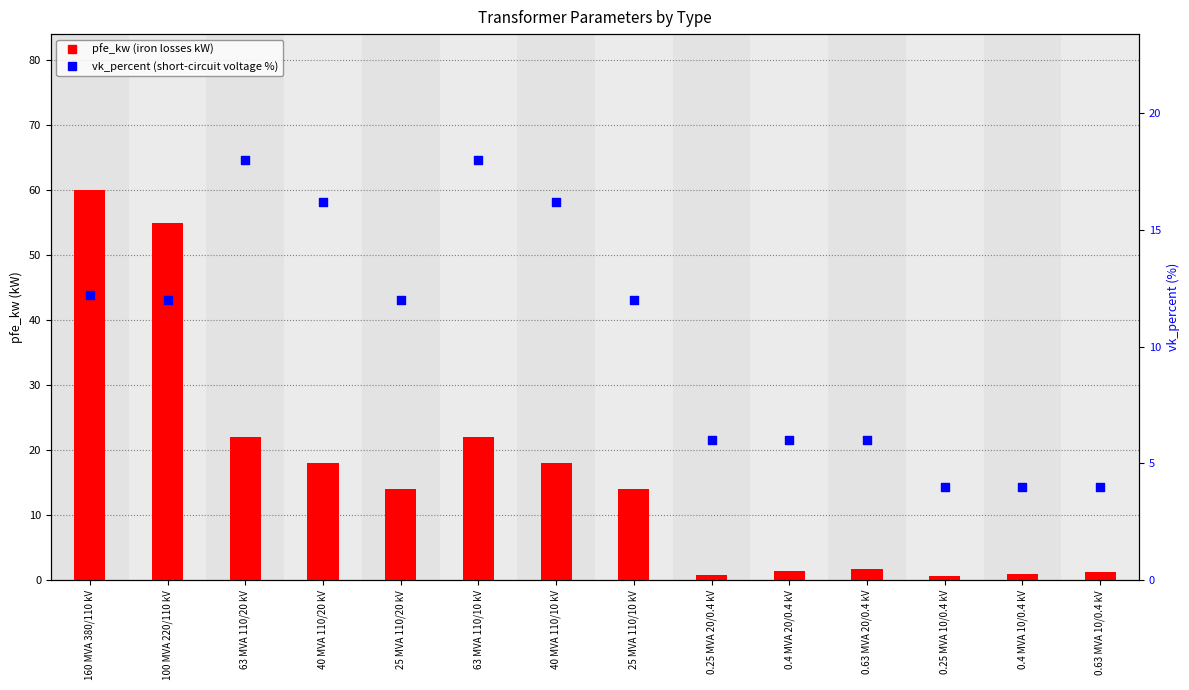

What are all the series names shown in the legend?

pfe_kw, vk_percent